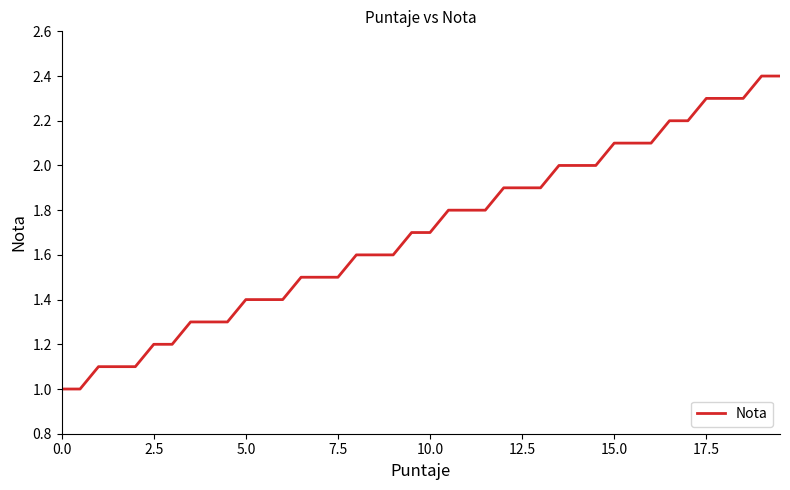

What is the greatest value displayed?

2.4